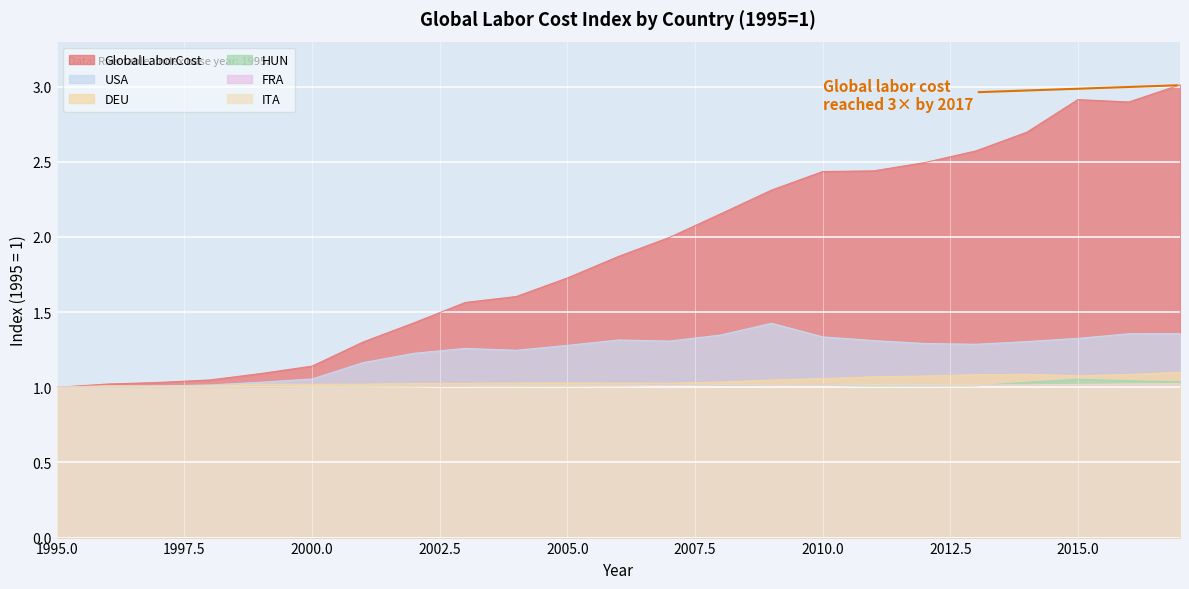

Which category has the highest value across all series?

2017